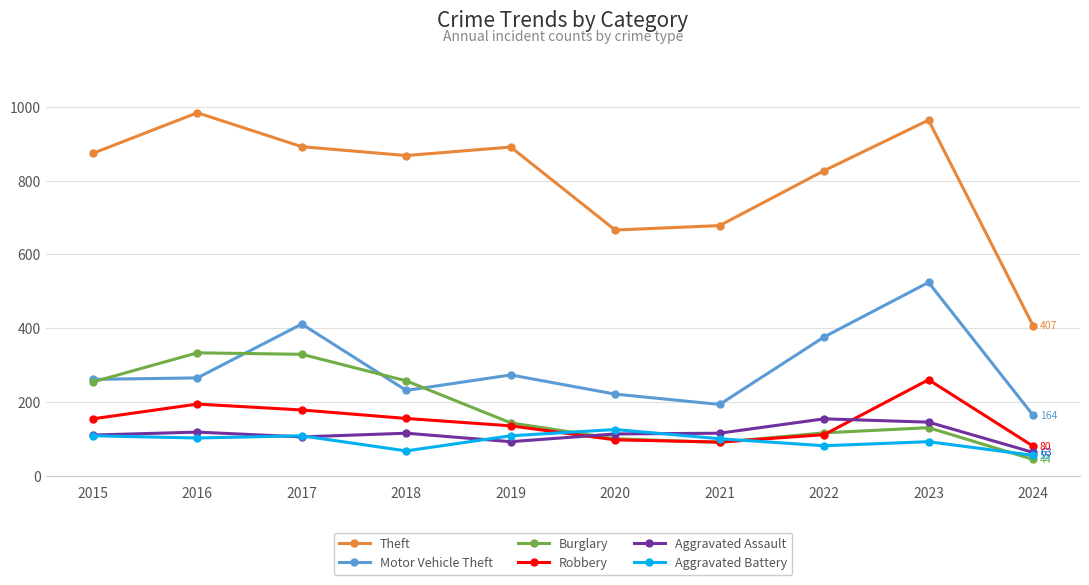

True or false: Robbery has more than 1 points higher than both neighbors.

True